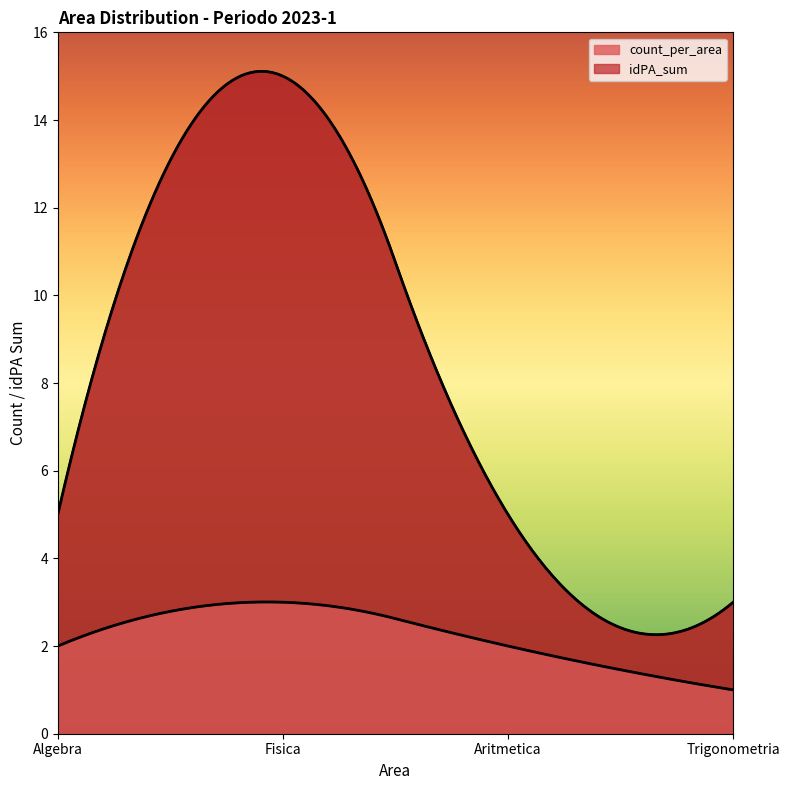

What is the label of the 3rd point from the right?

Fisica